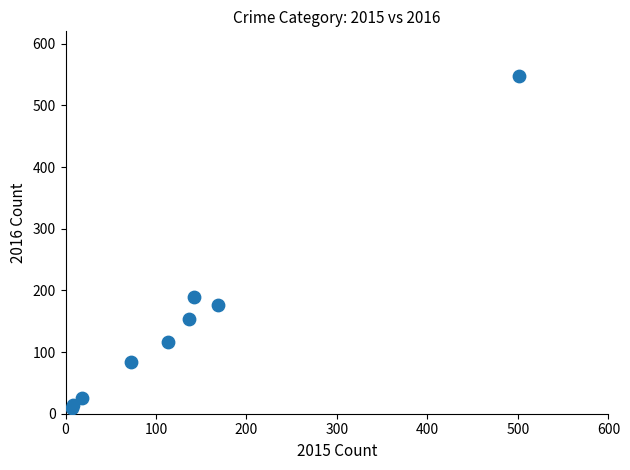

What Y value in the scatter plot is closest to 278?

189